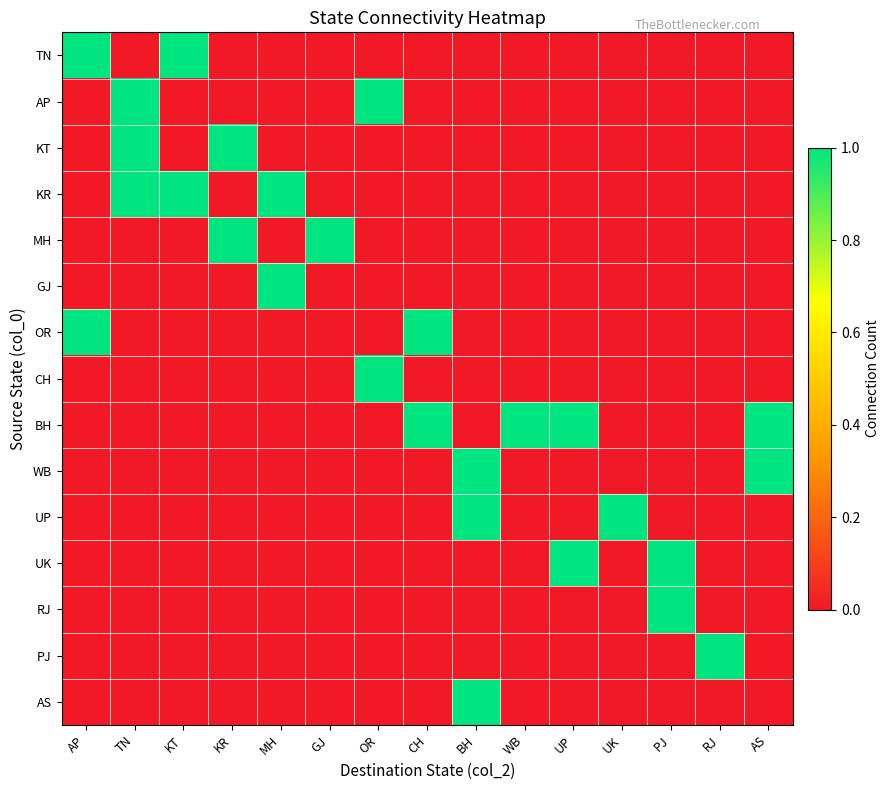

Count the number of data series in this chart.

15